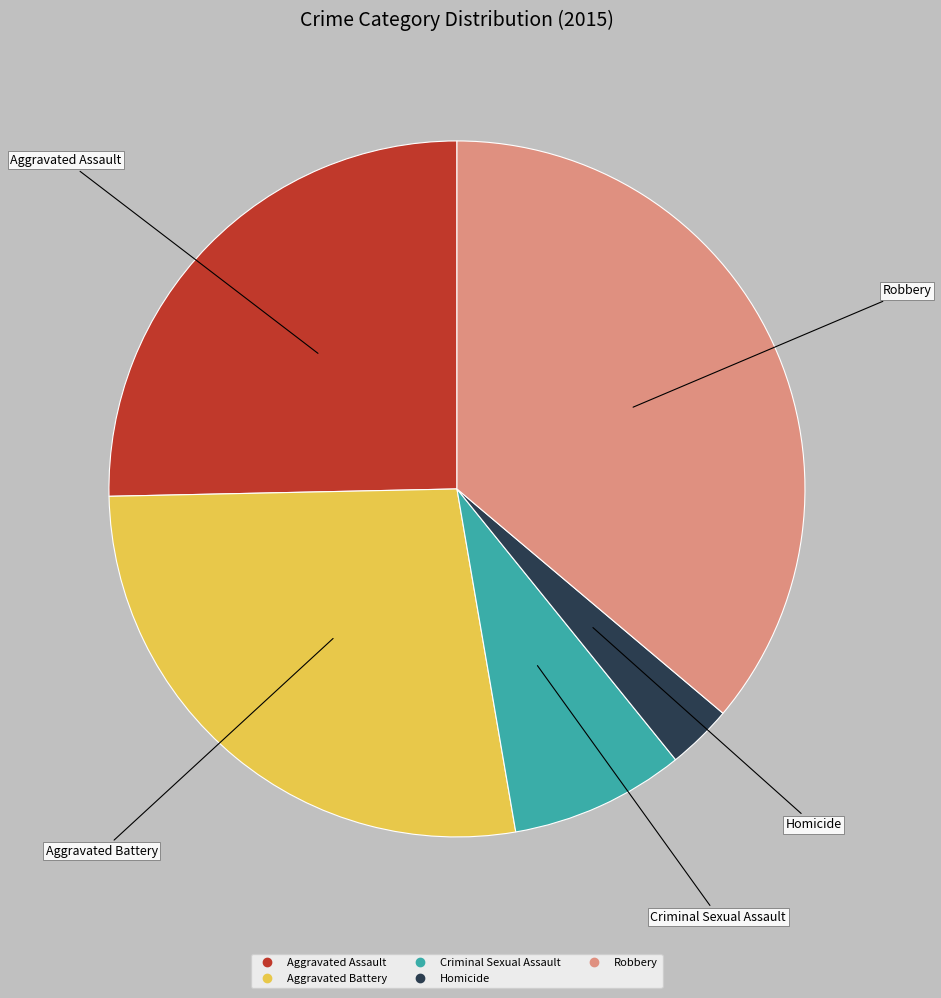

Is Homicide the majority of the pie?

No